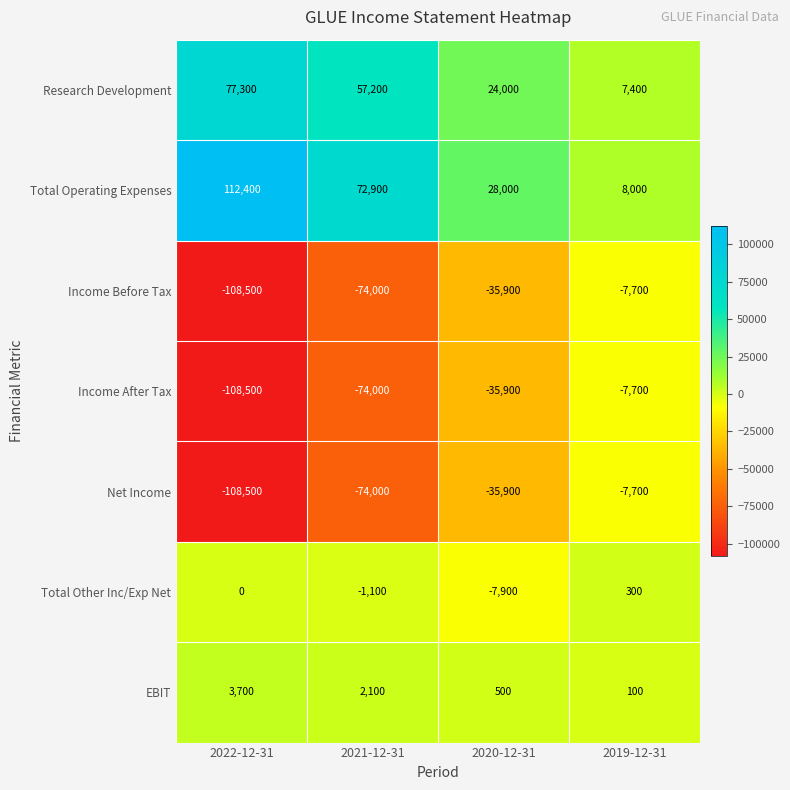

At which label does Research Development reach its minimum?

2019-12-31